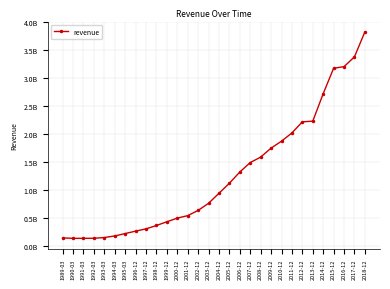

What is the label of the 20th point from the left?

2008-12